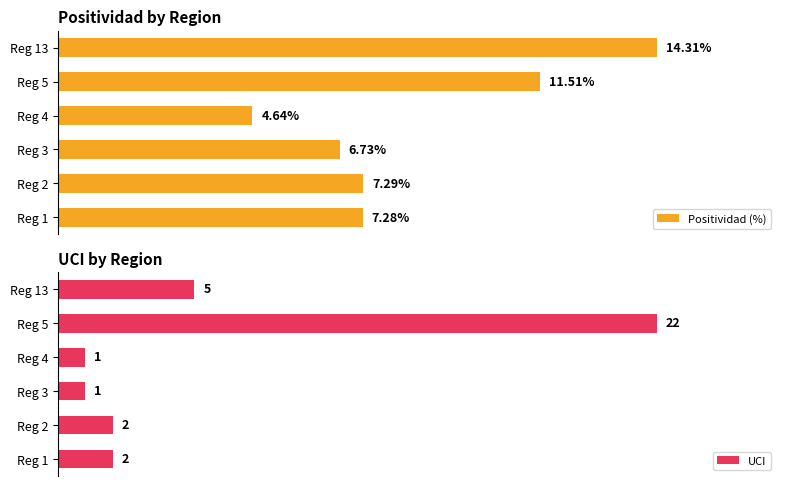

Rank the series at Reg 4 from highest to lowest value.

Positividad (%), UCI